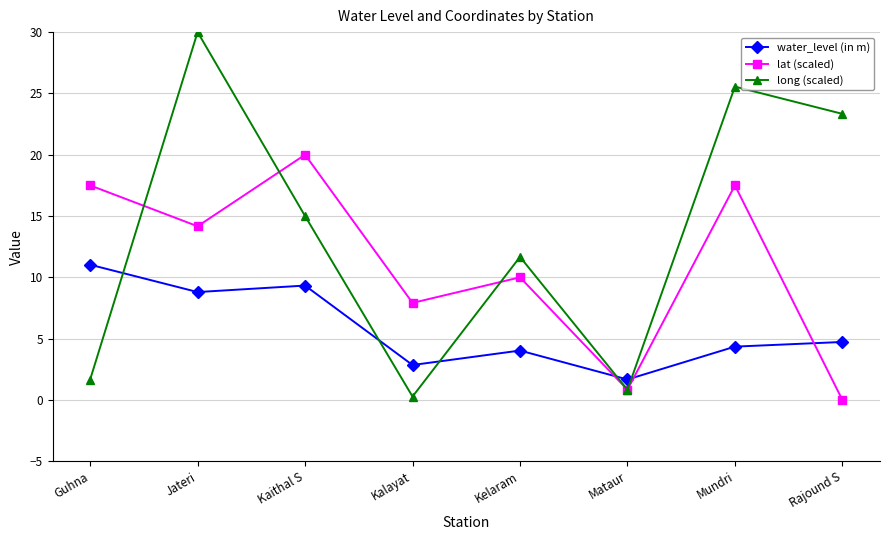

At how many categories does at least one series exceed 4?

7